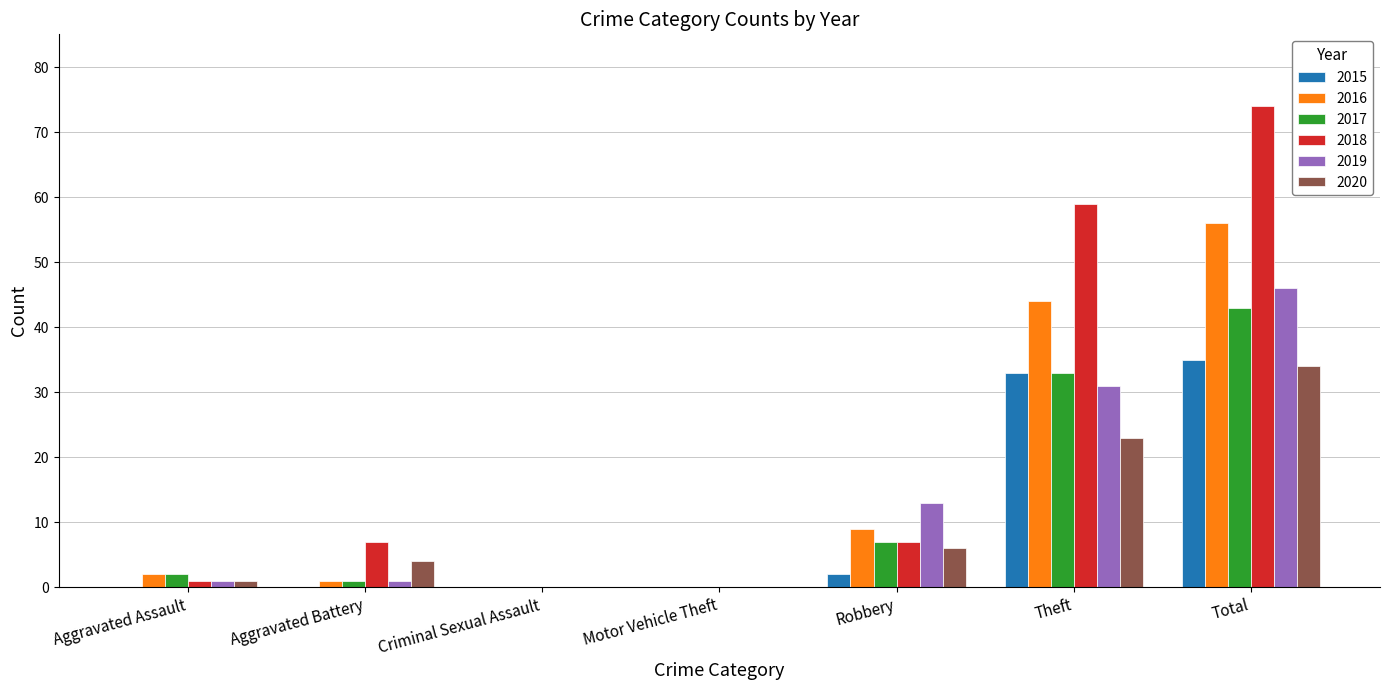

The 2018 series shows 4 at Aggravated Battery. True or false?

False